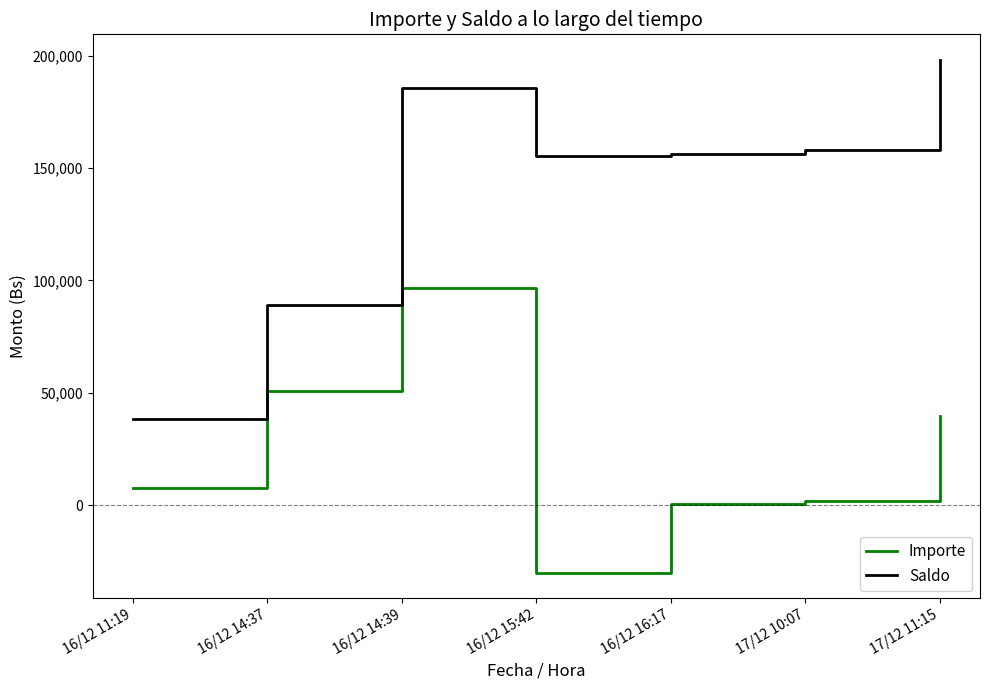

What are all the series names shown in the legend?

Importe, Saldo